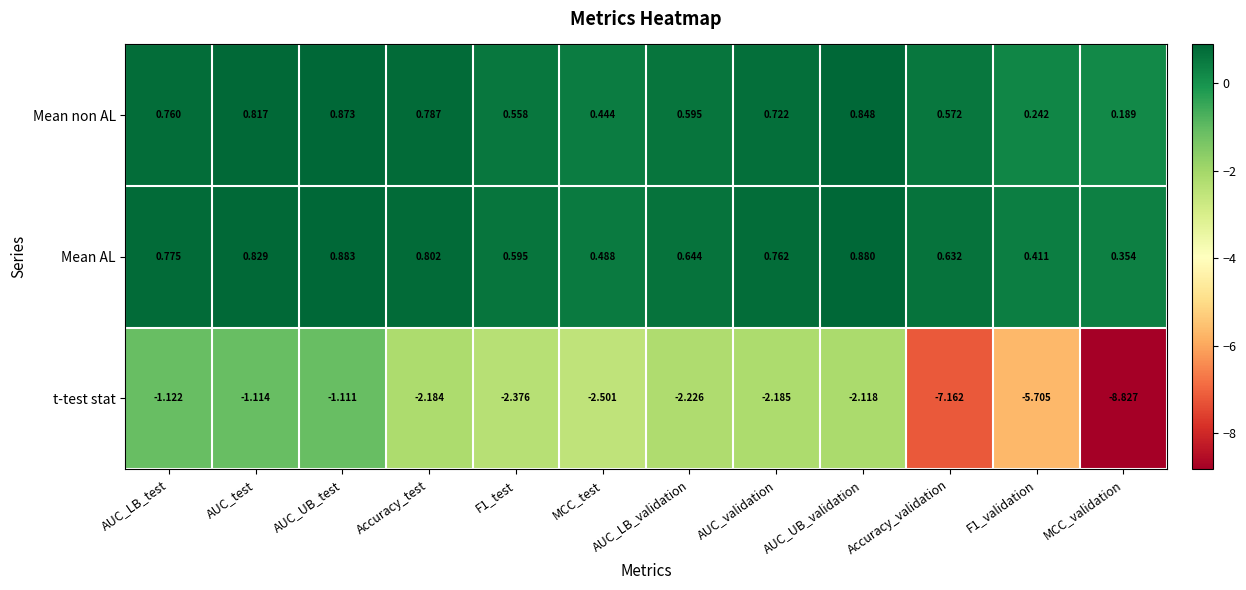

Which series has the largest range (max minus min)?

t-test stat